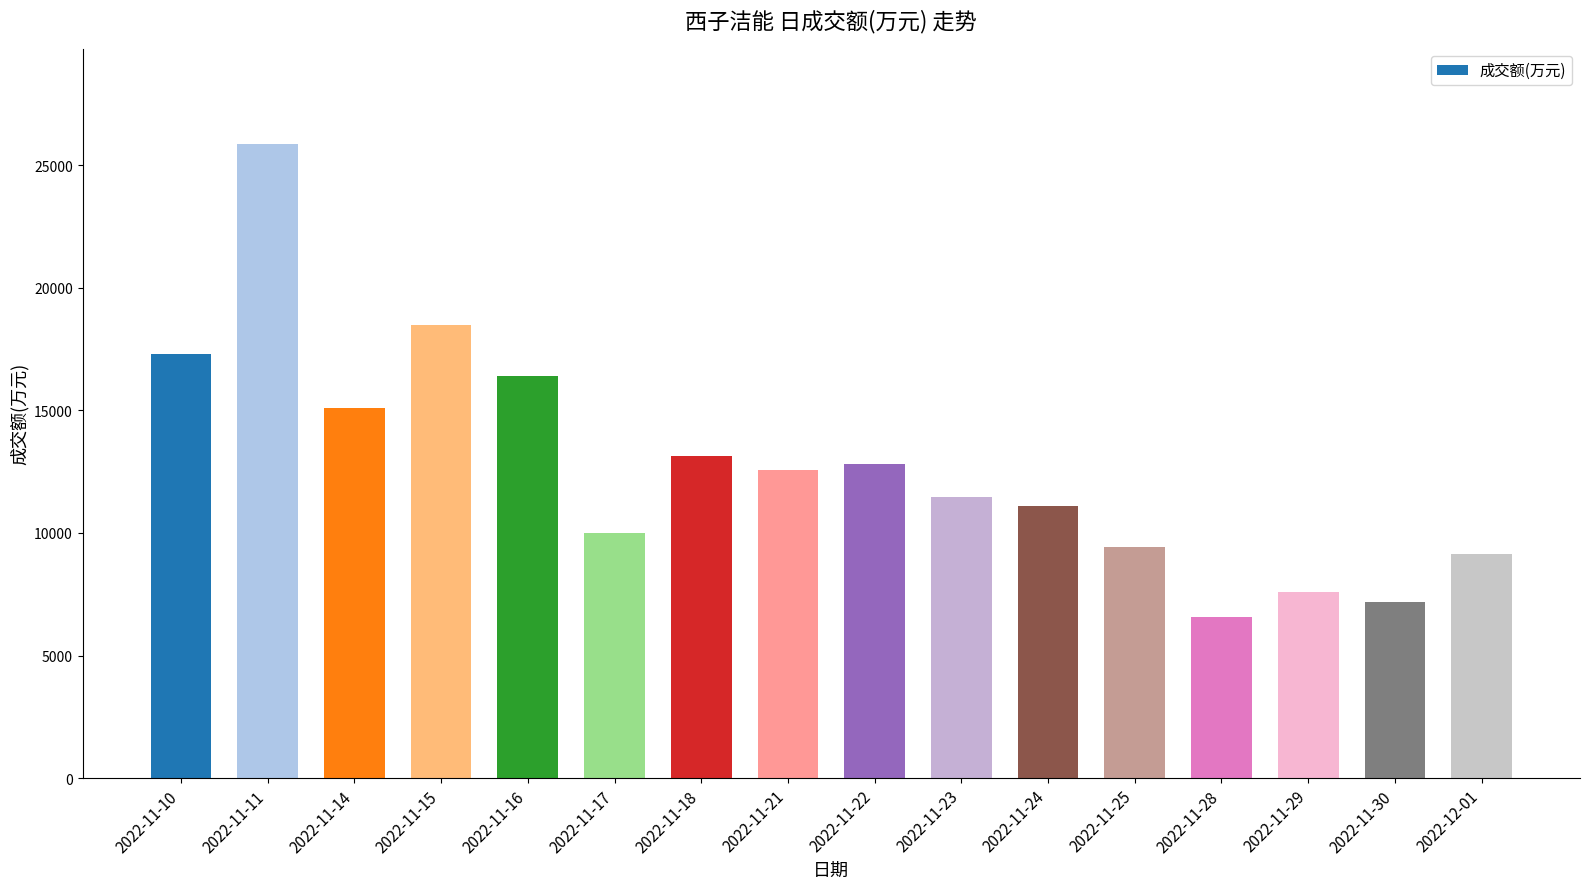

List the labels in order of value, smallest first.

2022-11-28, 2022-11-30, 2022-11-29, 2022-12-01, 2022-11-25, 2022-11-17, 2022-11-24, 2022-11-23, 2022-11-21, 2022-11-22, 2022-11-18, 2022-11-14, 2022-11-16, 2022-11-10, 2022-11-15, 2022-11-11